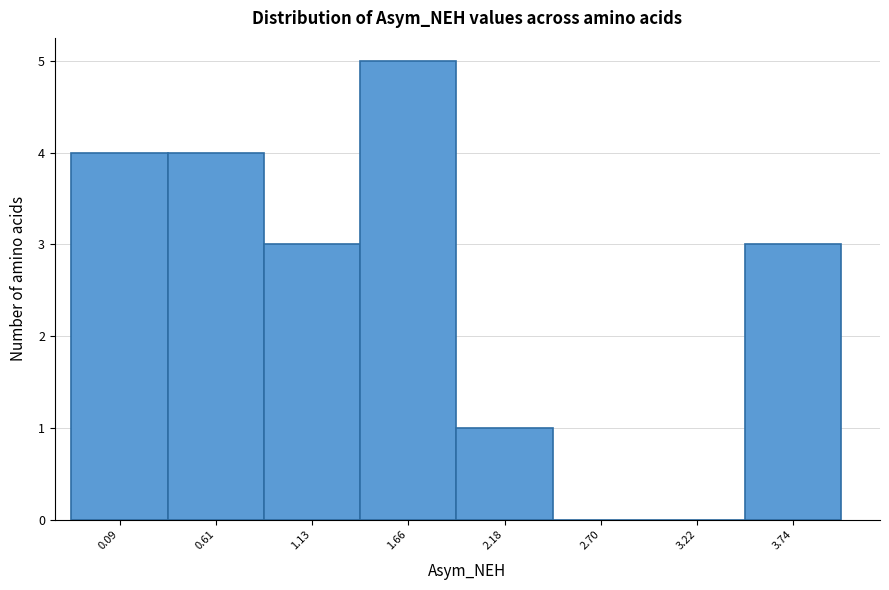

Reading left to right, transcribe all the data shown in this chart.

0.09=4	0.61=4	1.13=3	1.66=5	2.18=1	2.70=0	3.22=0	3.74=3